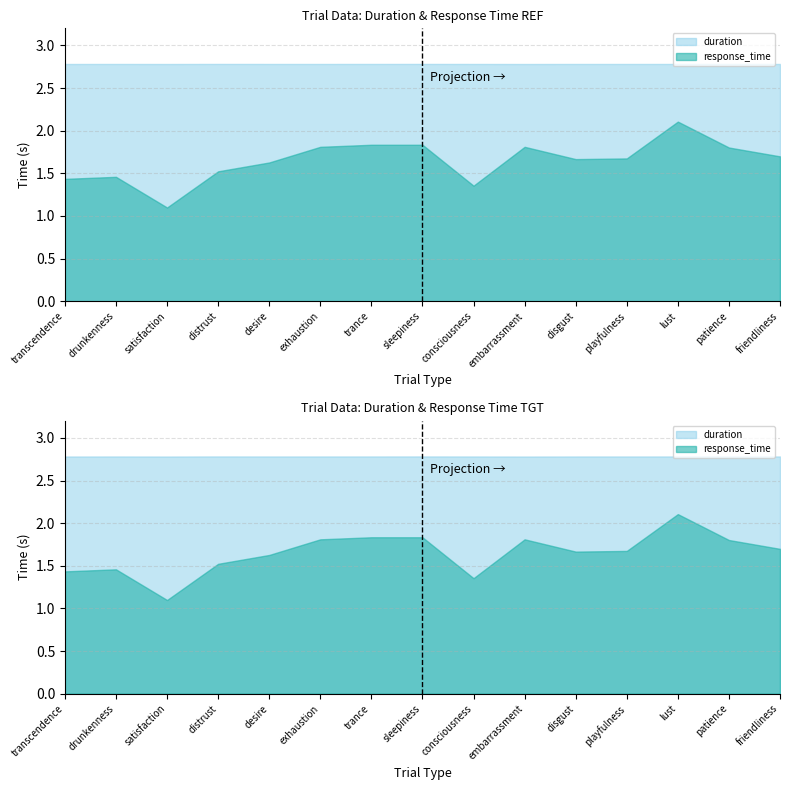

What is the highest value of the duration series?

2.8